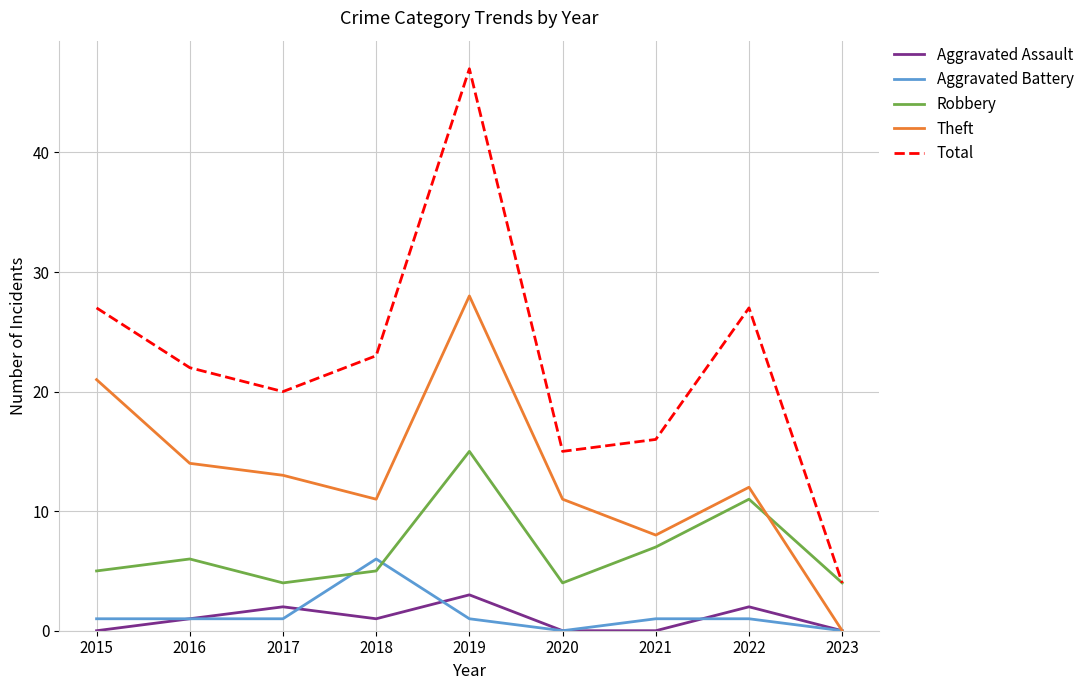

Where is the first local minimum for Robbery?

2017